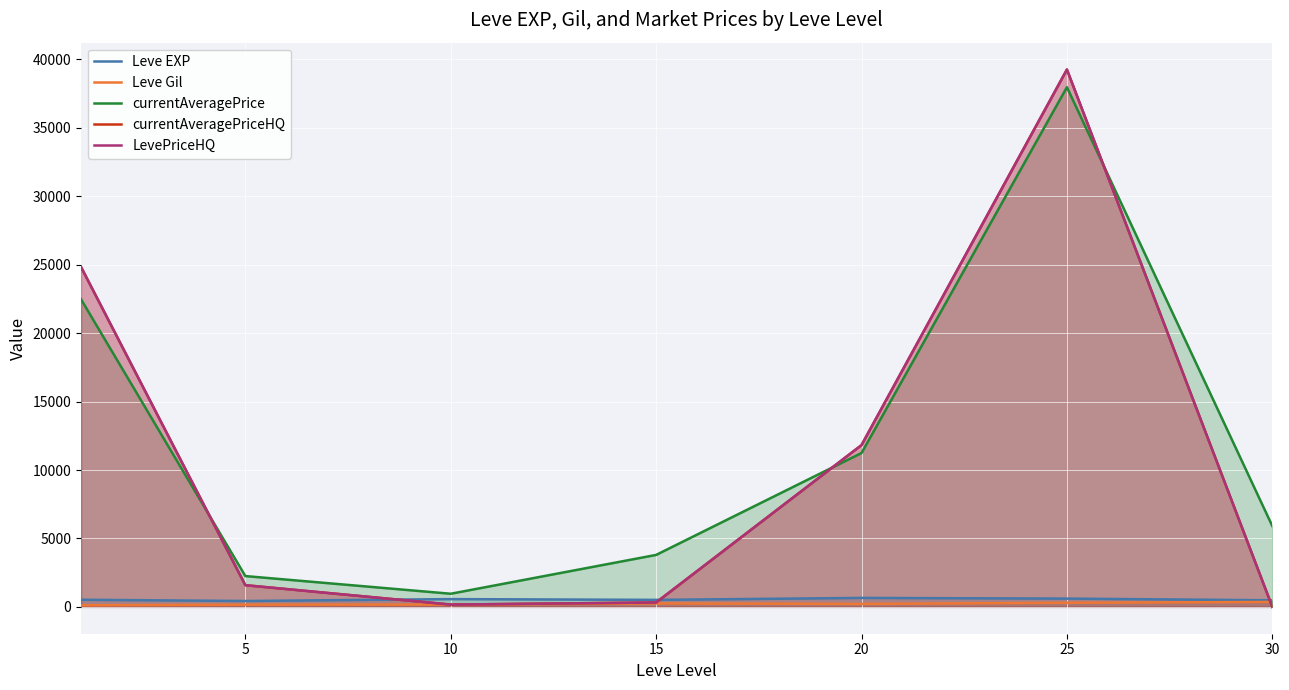

What are all the series names shown in the legend?

Leve EXP, Leve Gil, currentAveragePrice, currentAveragePriceHQ, LevePriceHQ